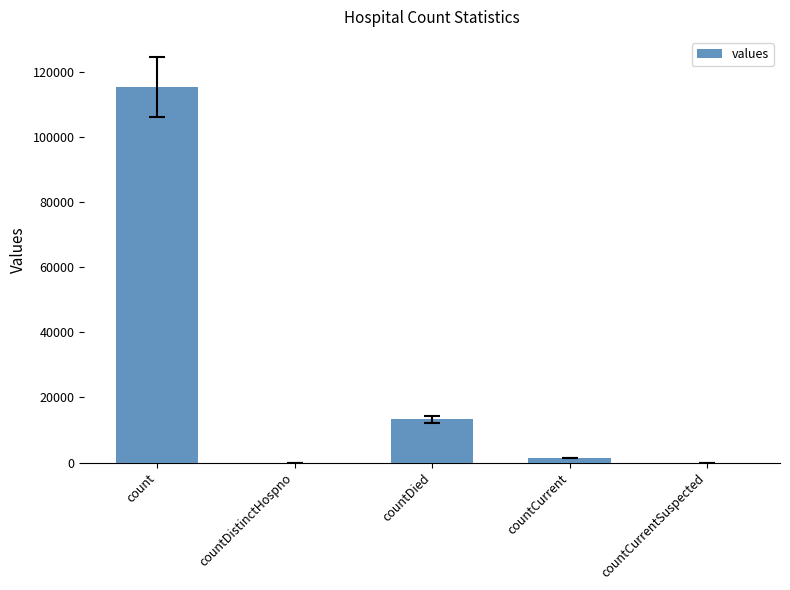

Is it true that the value at countDied is 6260?

False